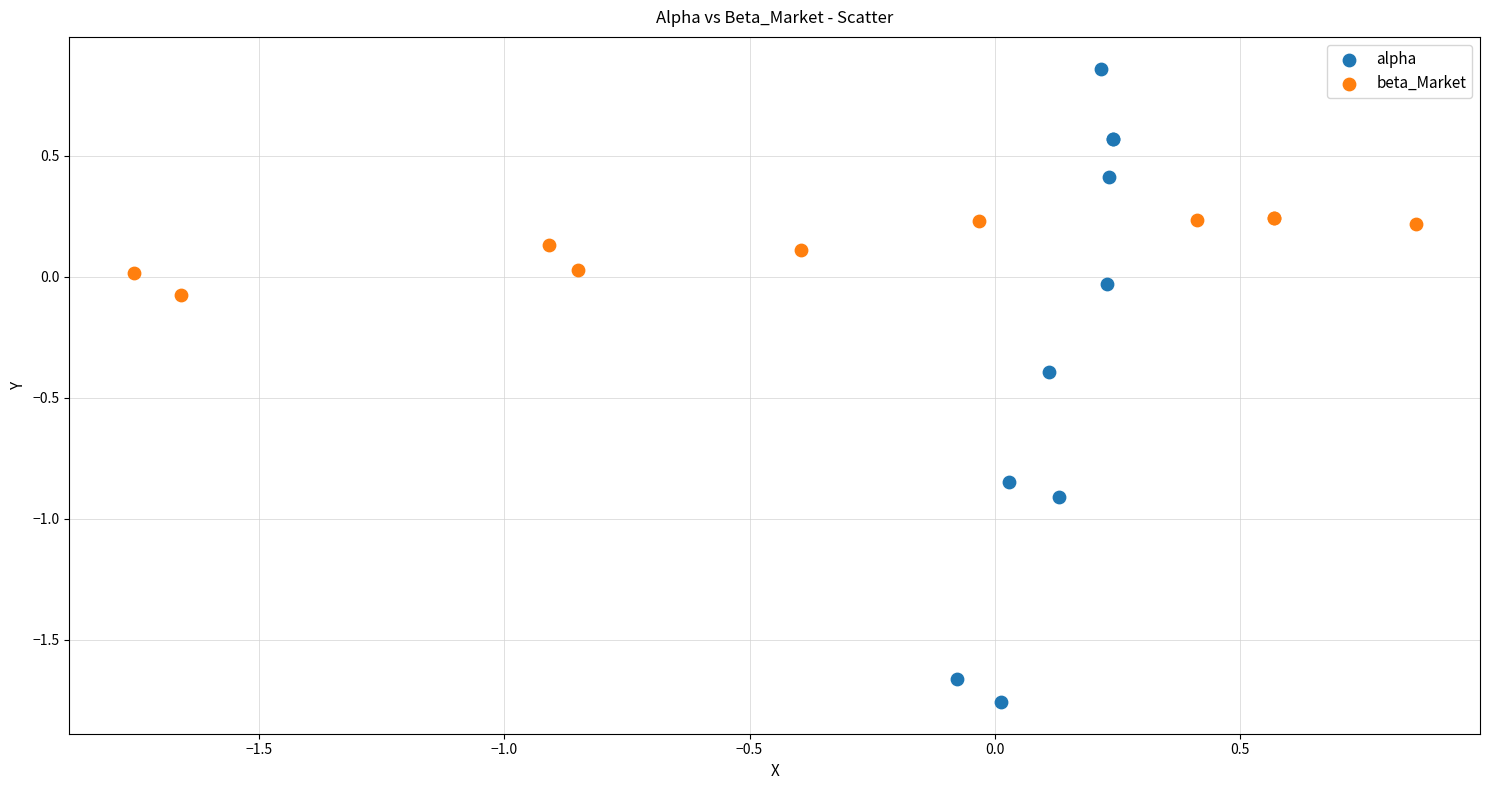

Which series reaches the minimum Y coordinate?

alpha